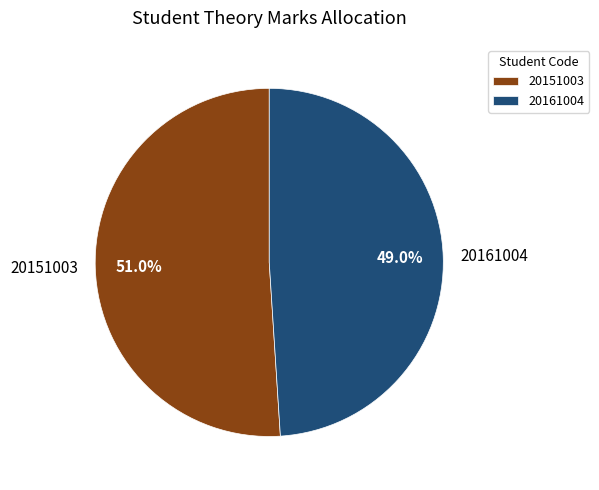

Is it true that 20161004 is 49% of the pie?

True